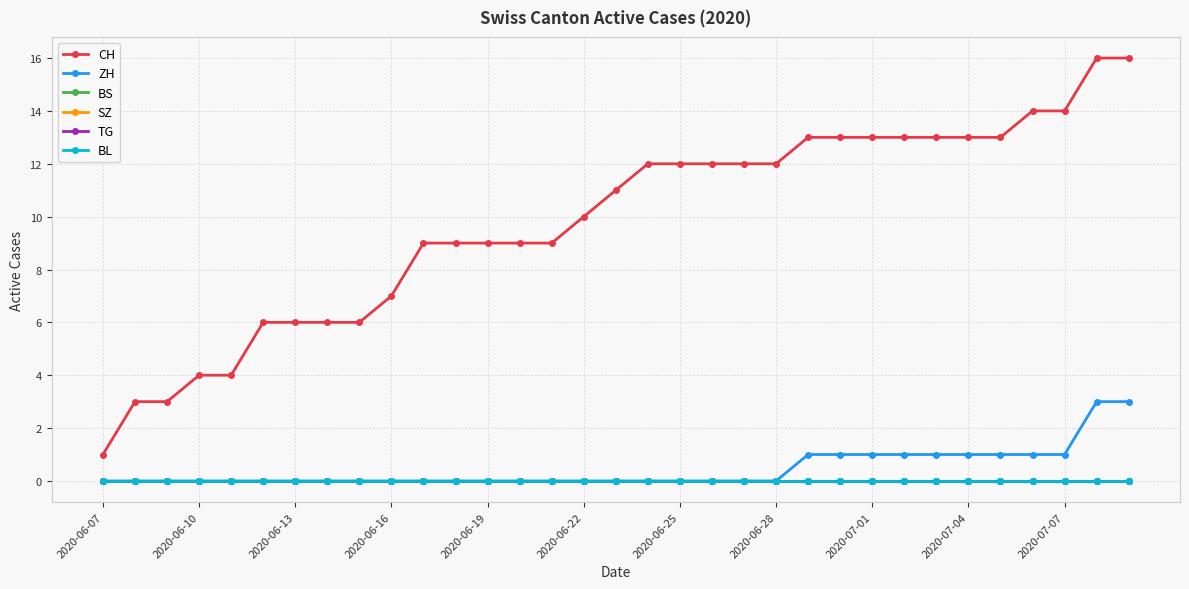

Is this an area chart (filled region under the line)?

No